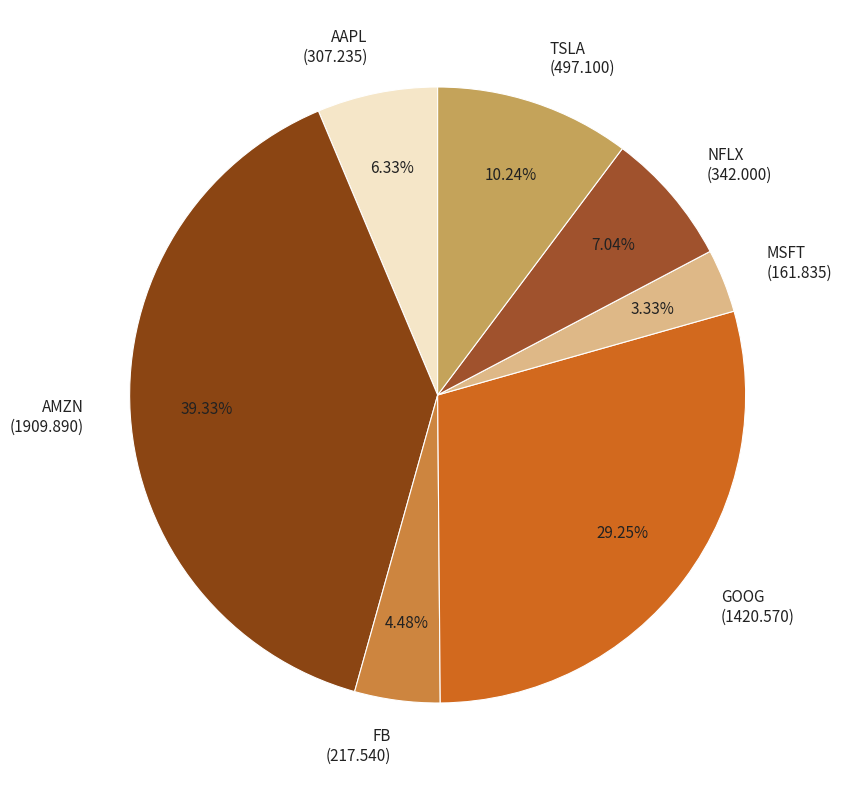

Is there a majority slice in this chart?

No